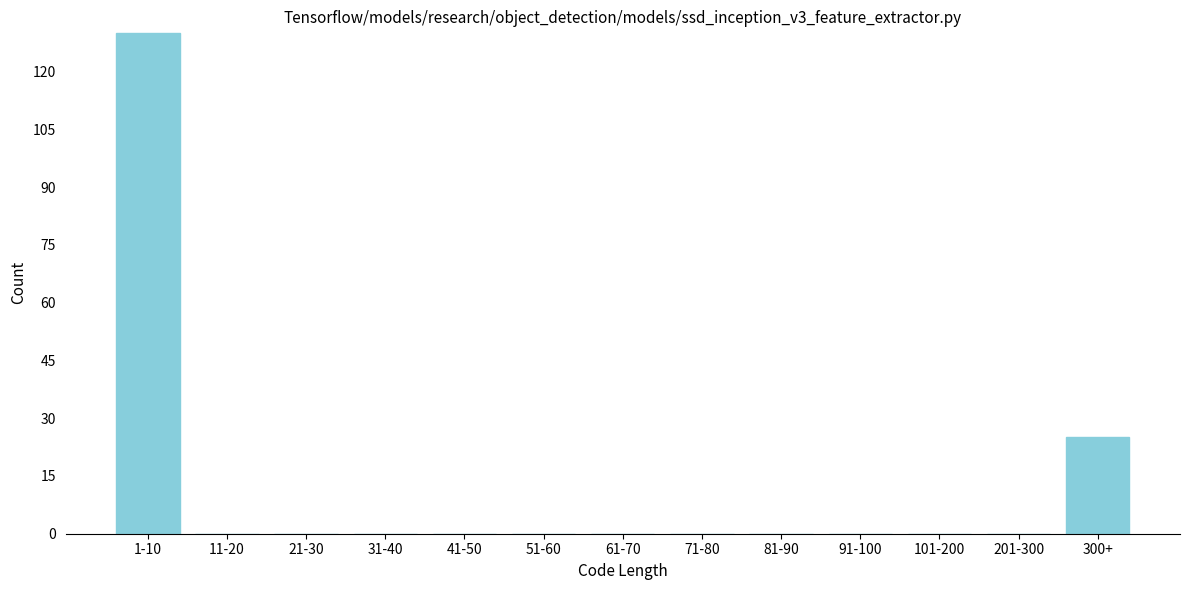

Reading left to right, what are all the values shown in this chart?

1-10=130	11-20=0	21-30=0	31-40=0	41-50=0	51-60=0	61-70=0	71-80=0	81-90=0	91-100=0	101-200=0	201-300=0	300+=25